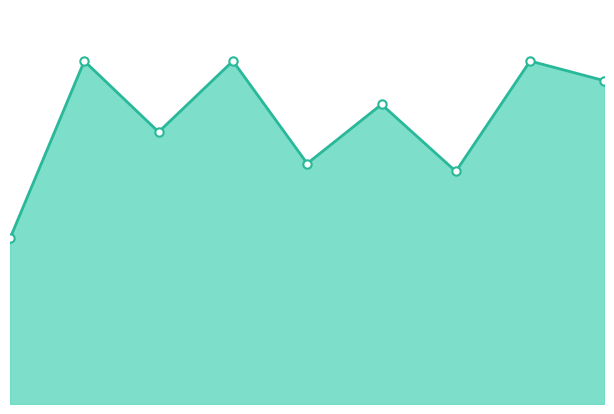

Between 5 and 0, which is larger?

5